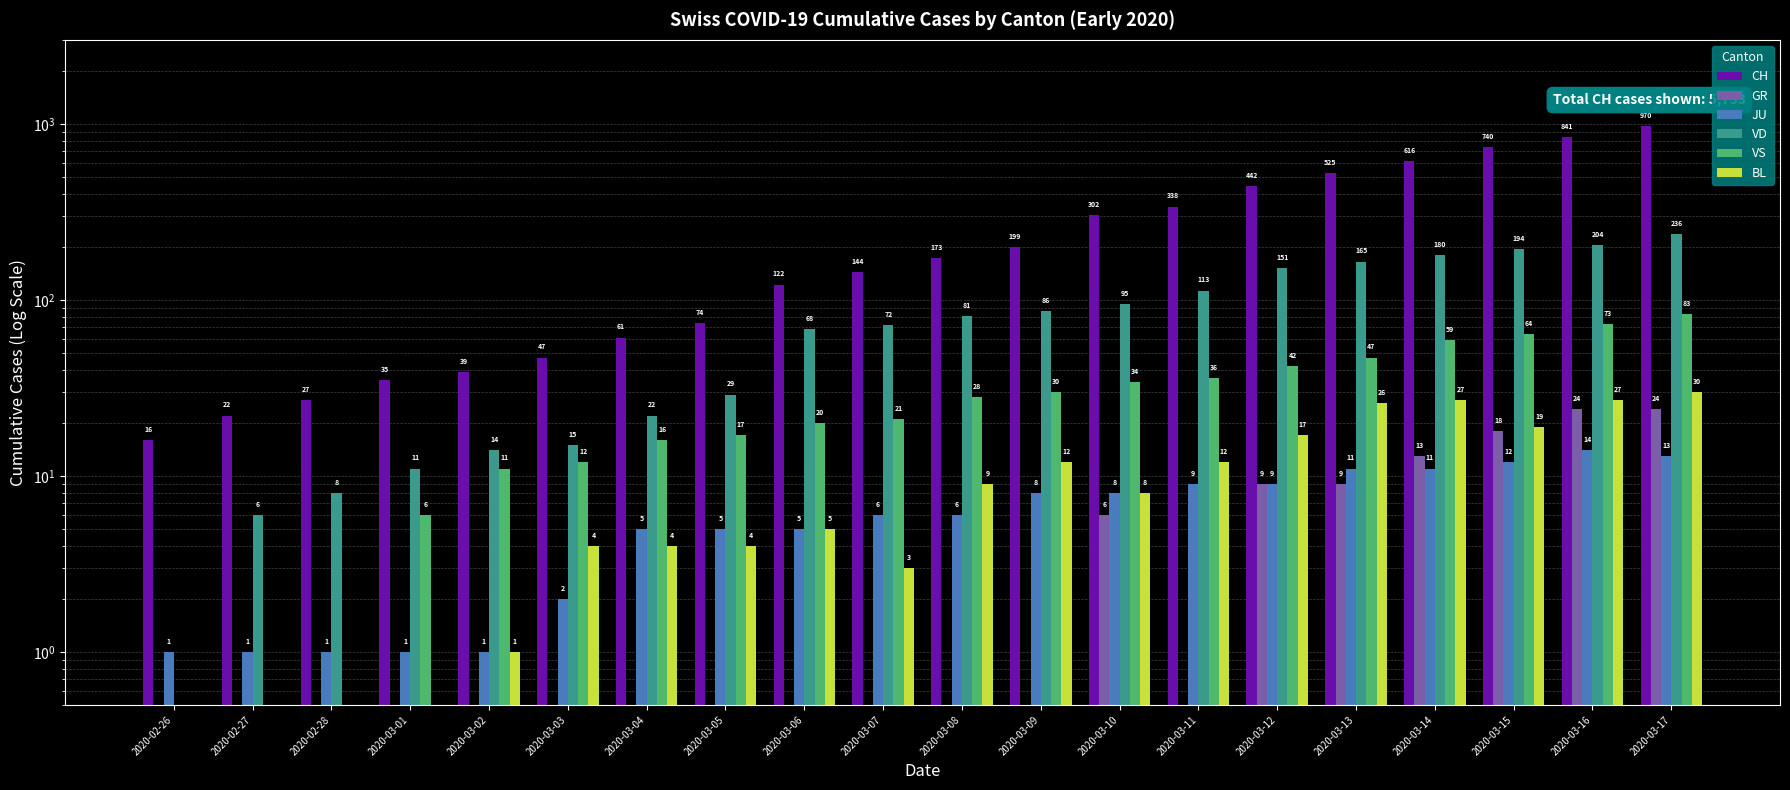

The value of CH at 2020-02-27 is 22.0. True or false?

True